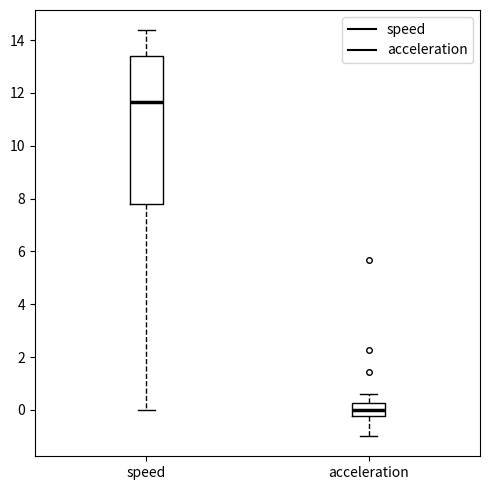

Which box's median line is the lowest?

acceleration